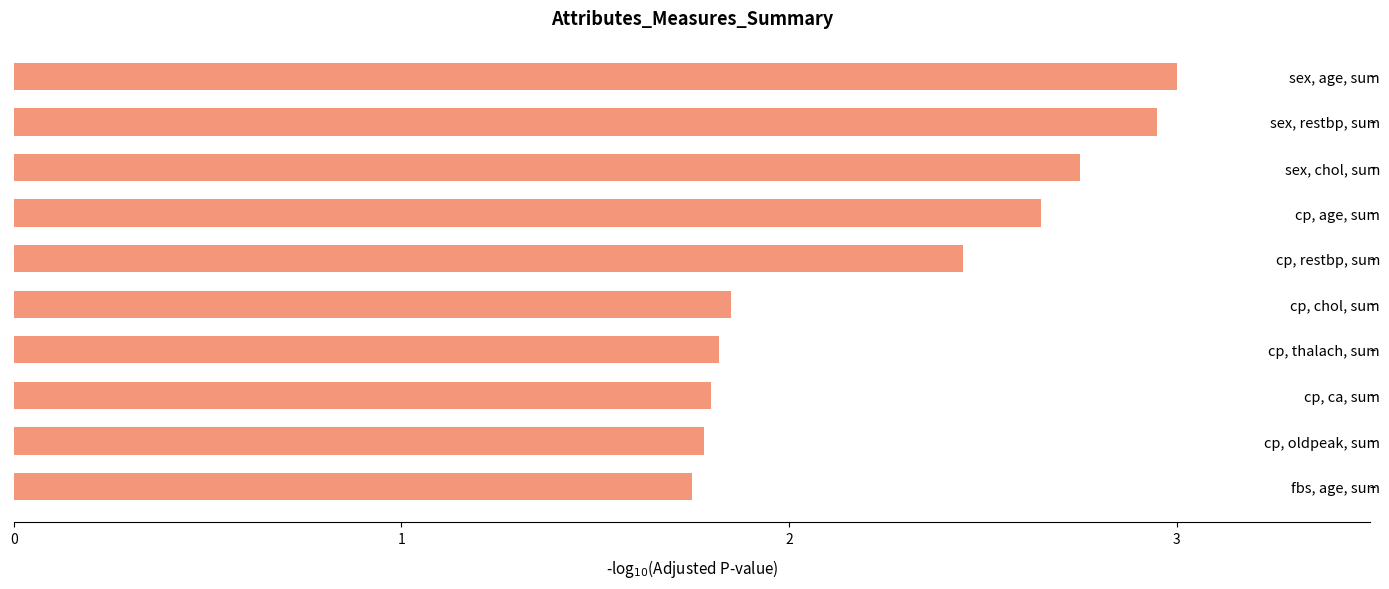

Count the values in the range 1 to 2.

5